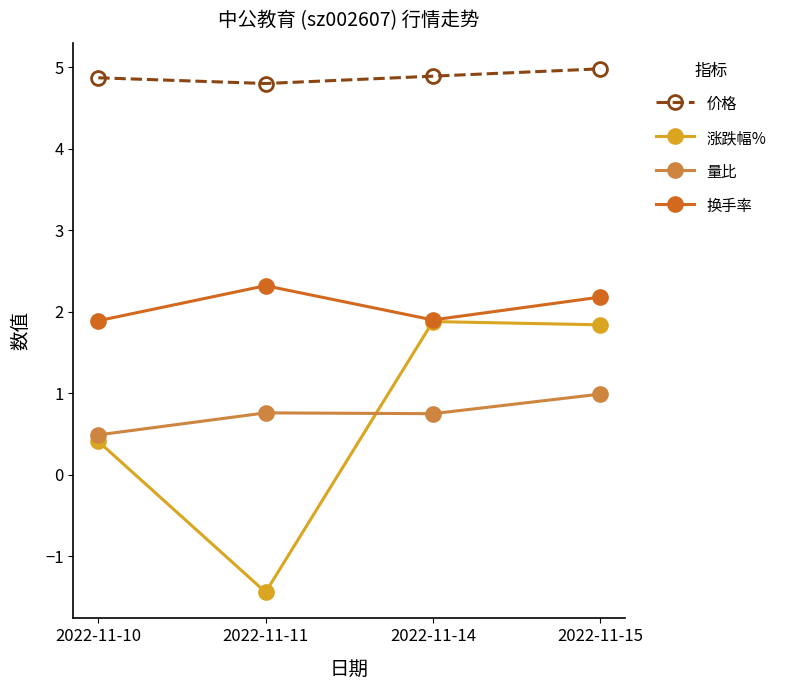

True or false: 量比 and 涨跌幅% intersect in this chart.

True